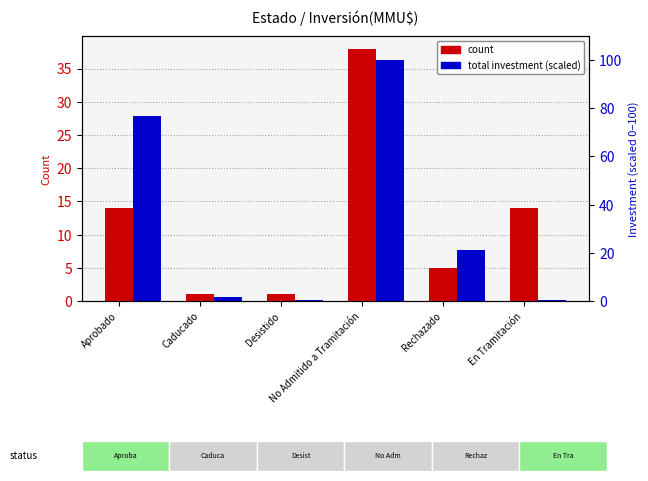

The value of count at Desistido is 0.2. True or false?

False